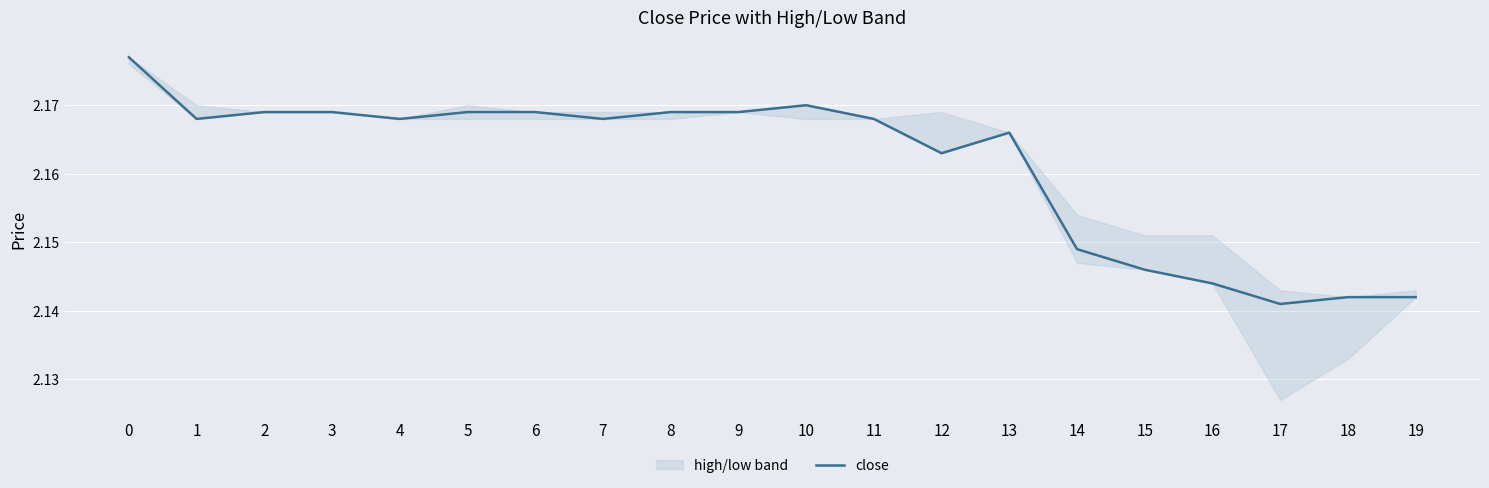

Which has a higher value, 15 or 1?

1